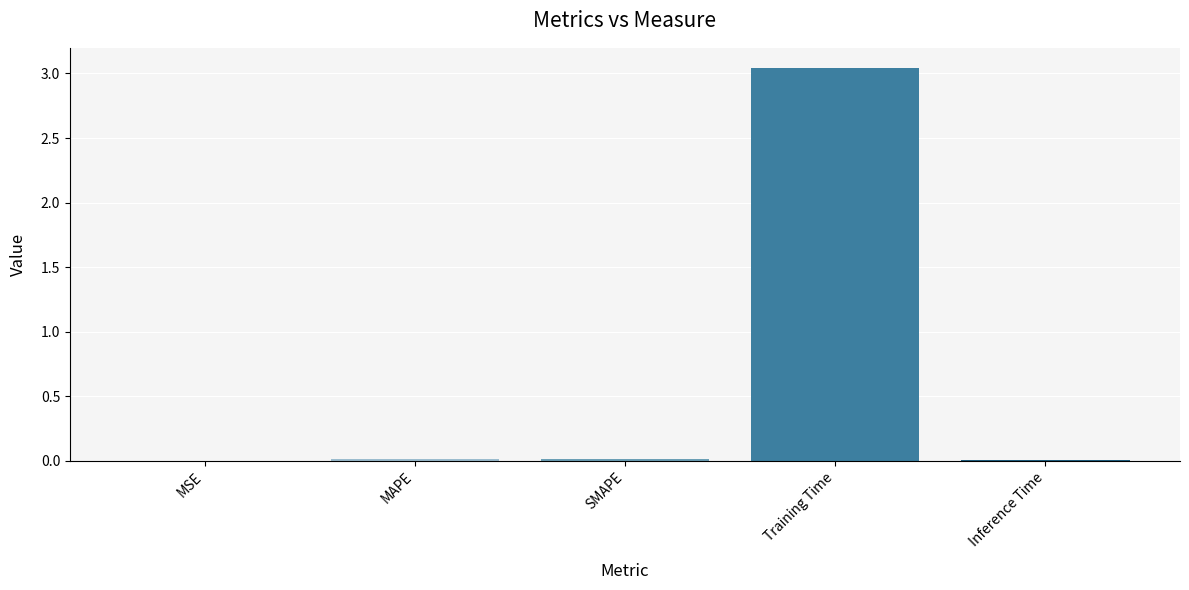

The value at MSE is 0.0. True or false?

True